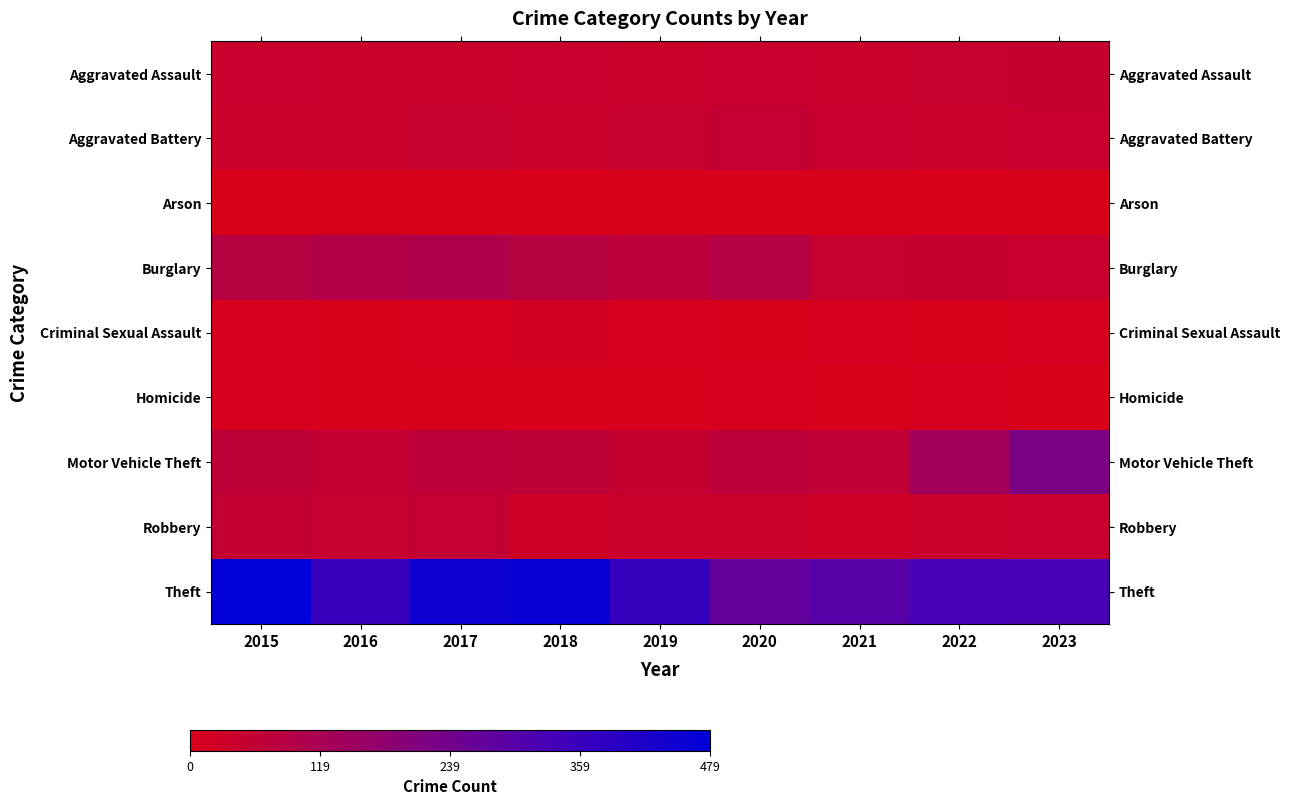

Reading left to right, transcribe all the data shown in this chart.

Aggravated Assault: 2015=43	2016=41	2017=41	2018=44	2019=38	2020=43	2021=41	2022=45	2023=52
Aggravated Battery: 2015=34	2016=34	2017=46	2018=36	2019=45	2020=56	2021=43	2022=33	2023=42
Arson: 2015=1	2016=4	2017=1	2018=3	2019=0	2020=2	2021=1	2022=2	2023=4
Burglary: 2015=84	2016=98	2017=103	2018=84	2019=68	2020=89	2021=48	2022=51	2023=42
Criminal Sexual Assault: 2015=7	2016=4	2017=6	2018=15	2019=6	2020=4	2021=8	2022=4	2023=9
Homicide: 2015=6	2016=4	2017=4	2018=3	2019=5	2020=7	2021=4	2022=9	2023=2
Motor Vehicle Theft: 2015=67	2016=54	2017=70	2018=66	2019=52	2020=69	2021=61	2022=137	2023=220
Robbery: 2015=54	2016=48	2017=55	2018=27	2019=36	2020=40	2021=29	2022=41	2023=44
Theft: 2015=479	2016=361	2017=448	2018=463	2019=367	2020=272	2021=297	2022=330	2023=327